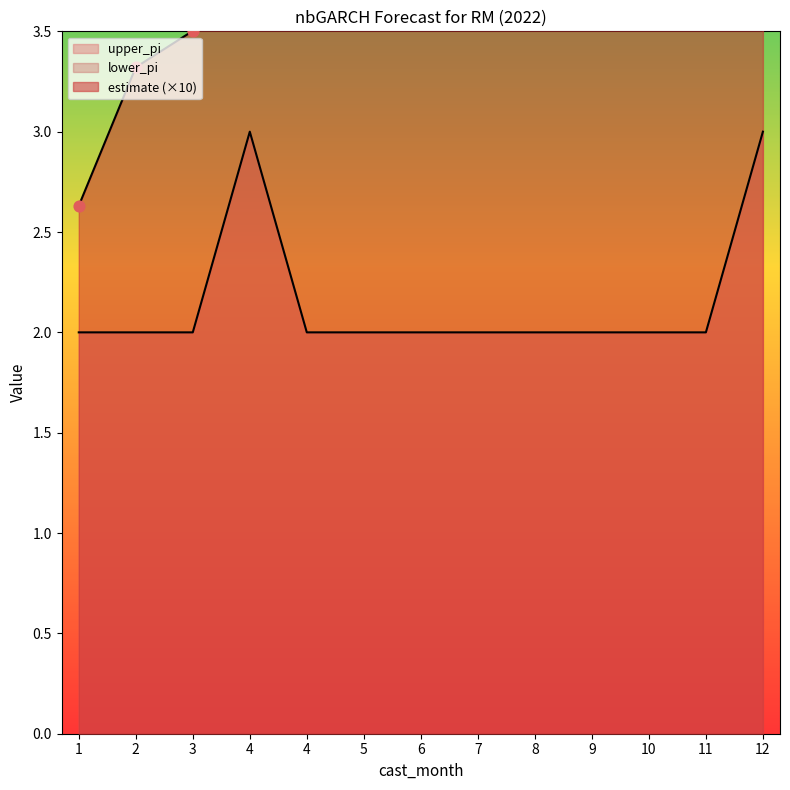

Which series has the widest spread of Y values?

upper_pi